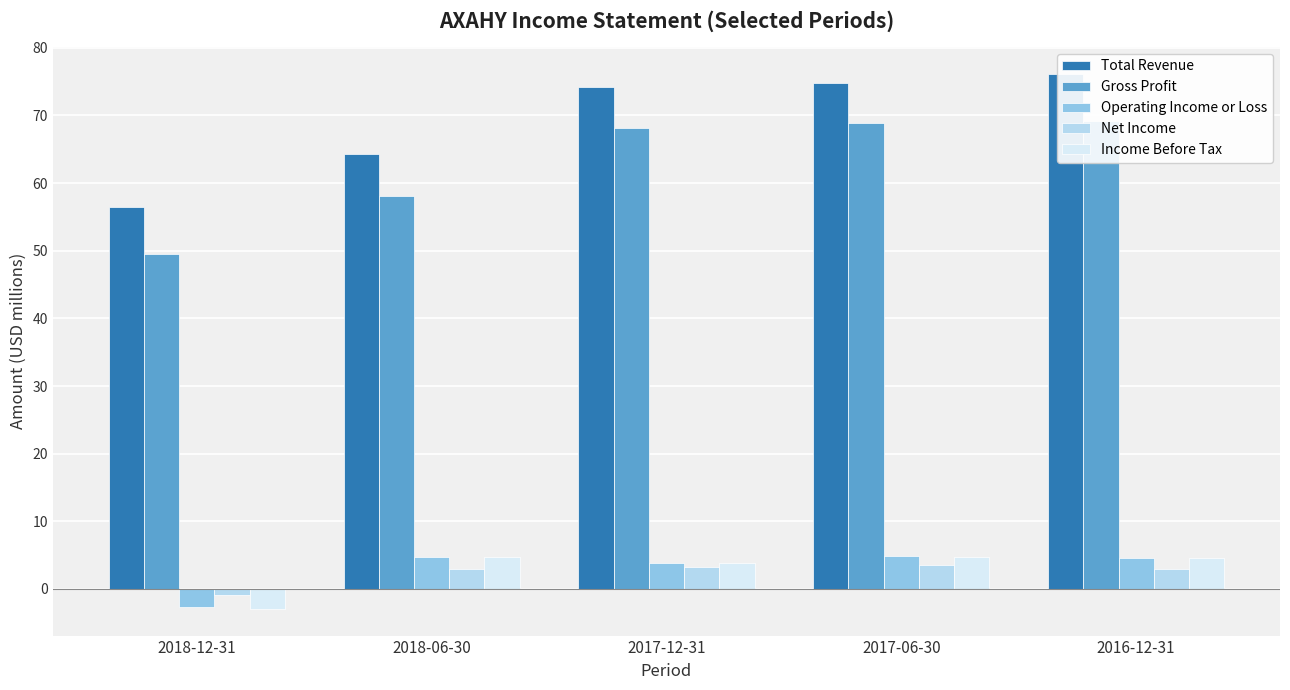

What is the sum of all Operating Income or Loss values?

15.3